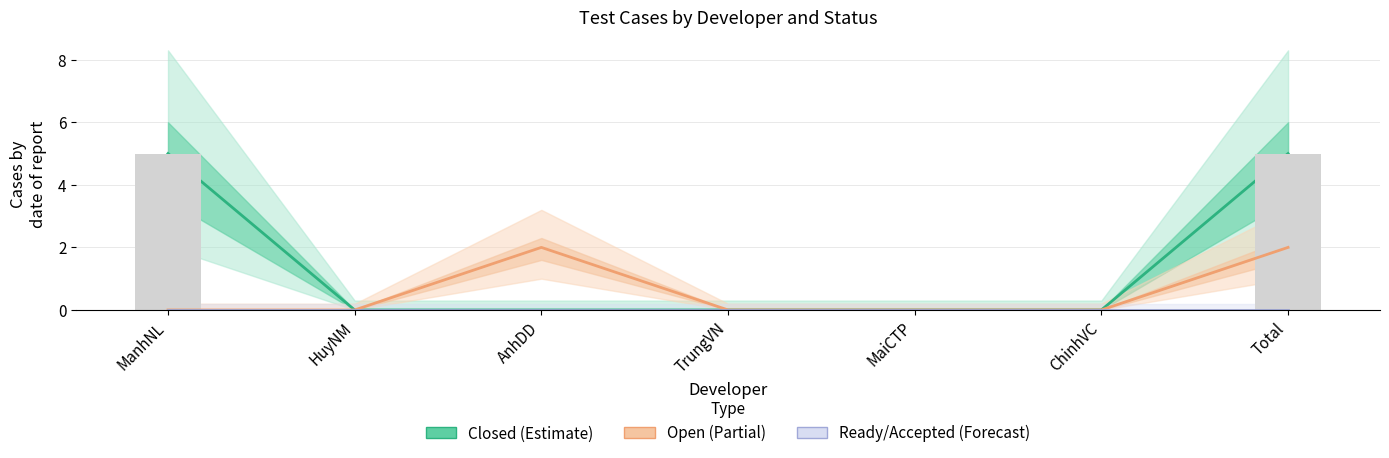

Is it true that Open equals -1 at MaiCTP?

False